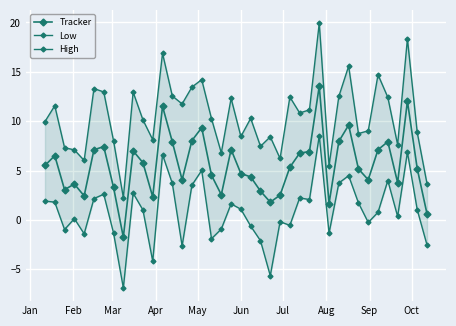

Reading left to right, transcribe all the data shown in this chart.

Tracker: 5.5	6.5	3.1	3.6	2.4	7.1	7.4	3.3	-1.7	7.0	5.8	2.3	11.5	7.9	4.1	8.0	9.3	4.5	2.6	7.1	4.7	4.4	2.9	1.8	2.5	5.3	6.8	6.9	13.6	1.7	8.0	9.6	5.2	4.1	7.1	7.9	3.8	12.0	5.2	0.6
Low: 1.9	1.8	-1.0	0.1	-1.4	2.2	2.6	-1.3	-6.9	2.7	1.0	-4.2	6.6	3.7	-2.6	3.5	5.0	-1.9	-0.9	1.6	1.1	-0.6	-2.1	-5.6	-0.2	-0.5	2.2	2.1	8.5	-1.3	3.7	4.5	1.7	-0.3	0.8	4.0	0.4	6.9	1.0	-2.5
High: 10.0	11.6	7.3	7.1	6.0	13.3	13.0	8.0	2.3	12.9	10.1	8.1	16.9	12.6	11.8	13.5	14.2	10.3	6.8	12.3	8.5	10.3	7.5	8.4	6.2	12.5	10.8	11.2	19.9	5.5	12.5	15.6	8.8	9.0	14.7	12.4	7.6	18.4	8.9	3.7